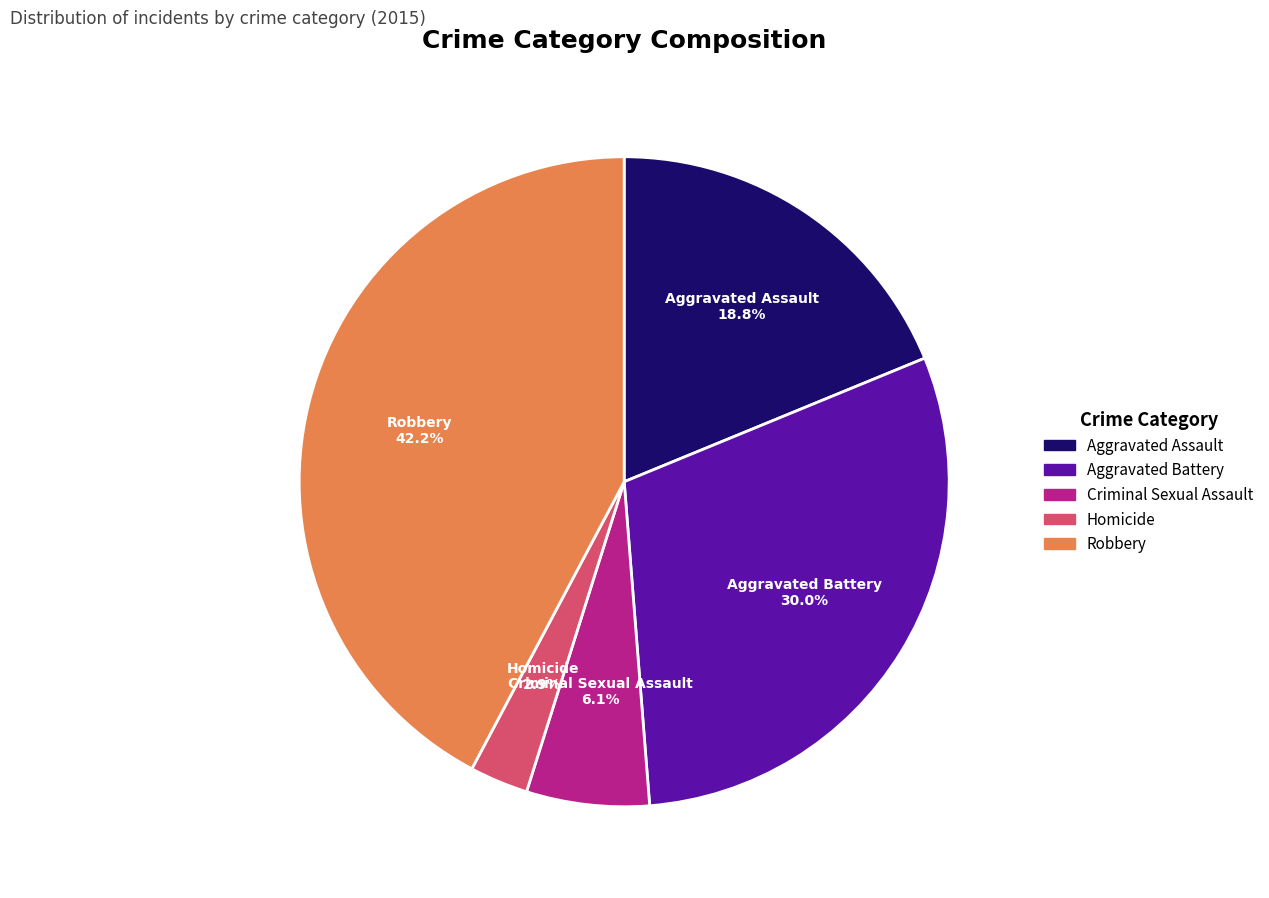

To the nearest percent, what portion does Aggravated Assault represent?

19%